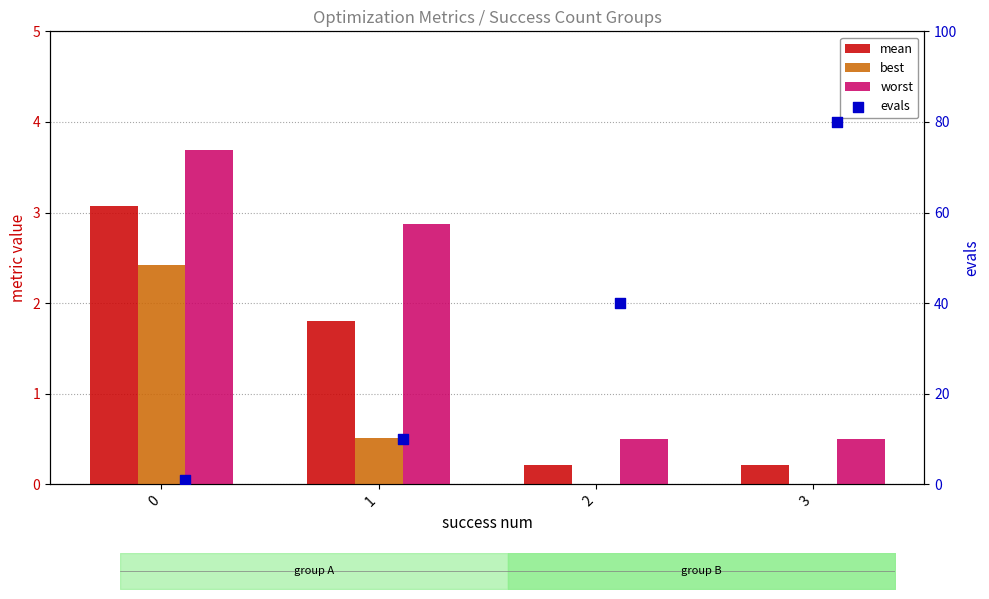

At which category is the sum across all series the highest?

3